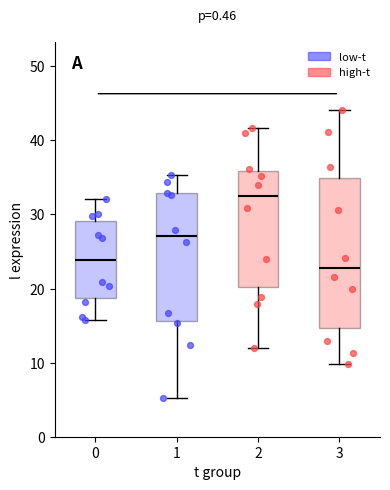

Where does the median line of the box at x = 1 sit on the y-axis? The values are not printed on the chart, so give them approximately, as read against the axis.

27